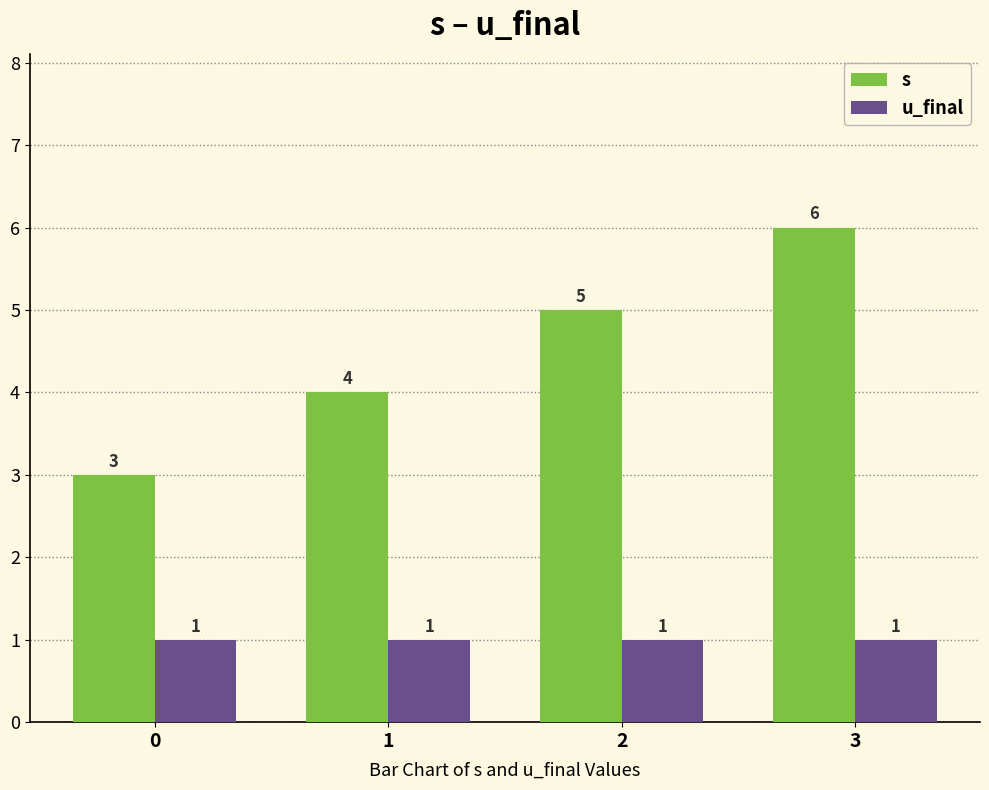

What is the total value across all series at 0?

4